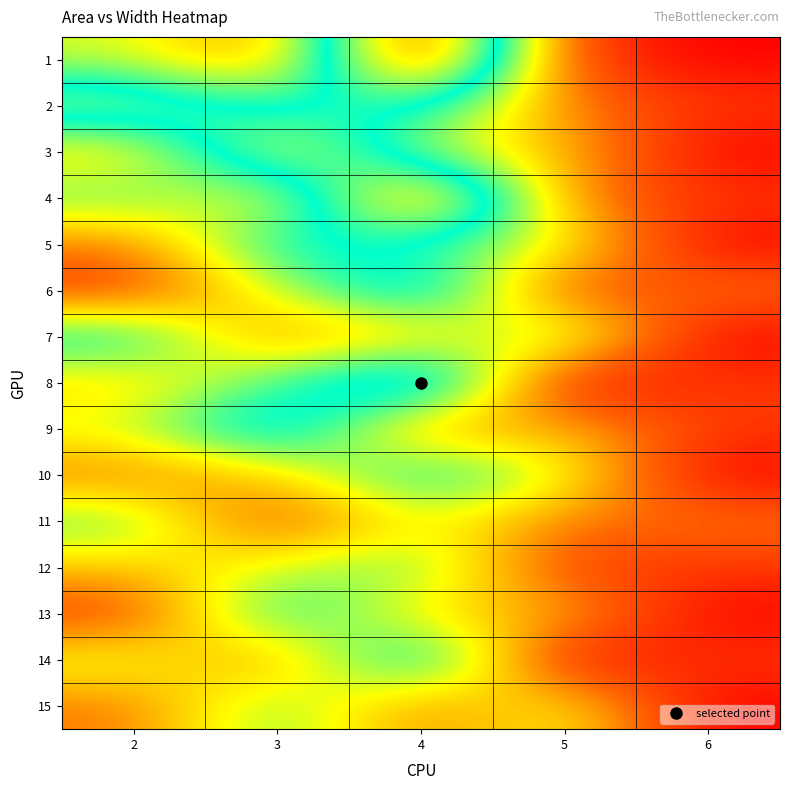

Reading left to right, extract all data points from this chart.

1: 2=5	3=3	4=12	5=2	6=1
2: 2=8	3=6	4=7	5=3	6=2
3: 2=4	3=9	4=5	5=4	6=1
4: 2=6	3=4	4=11	5=3	6=2
5: 2=3	3=7	4=6	5=5	6=1
6: 2=2	3=5	4=8	5=2	6=3
7: 2=7	3=3	4=4	5=6	6=1
8: 2=4	3=6	4=9	5=1	6=2
9: 2=5	3=8	4=3	5=4	6=2
10: 2=3	3=4	4=7	5=5	6=1
11: 2=6	3=2	4=5	5=3	6=3
12: 2=4	3=5	4=6	5=2	6=2
13: 2=2	3=7	4=4	5=4	6=1
14: 2=5	3=3	4=8	5=1	6=2
15: 2=3	3=6	4=3	5=5	6=1